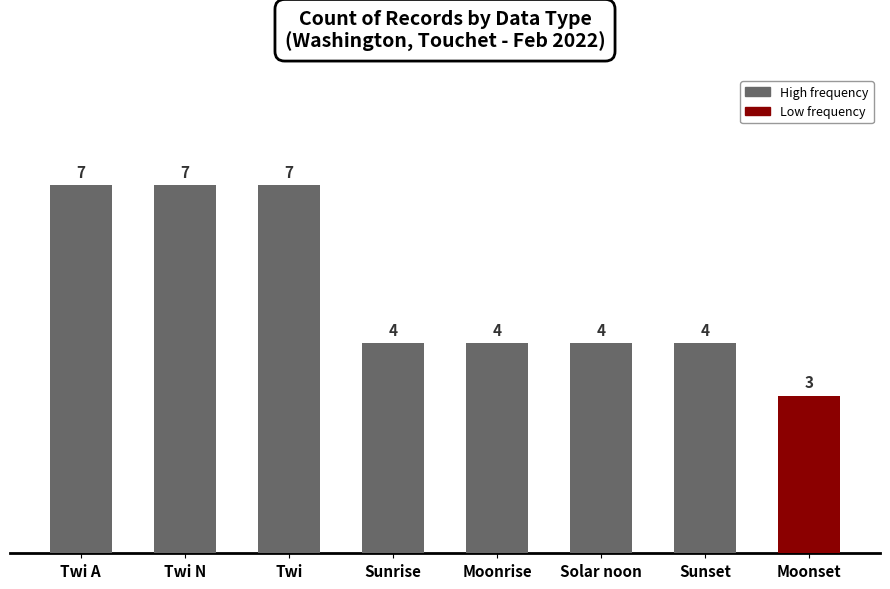

What is the greatest value displayed?

7